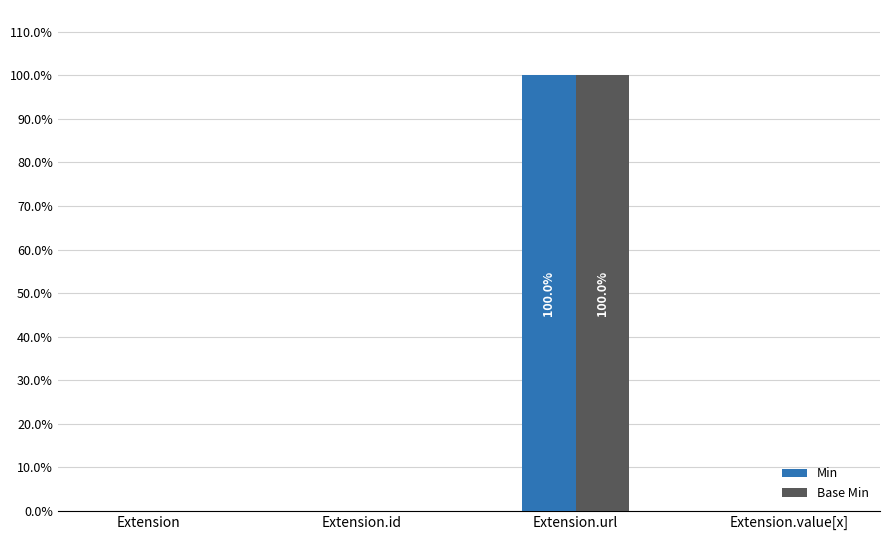

At which category is the sum across all series the highest?

Extension.url